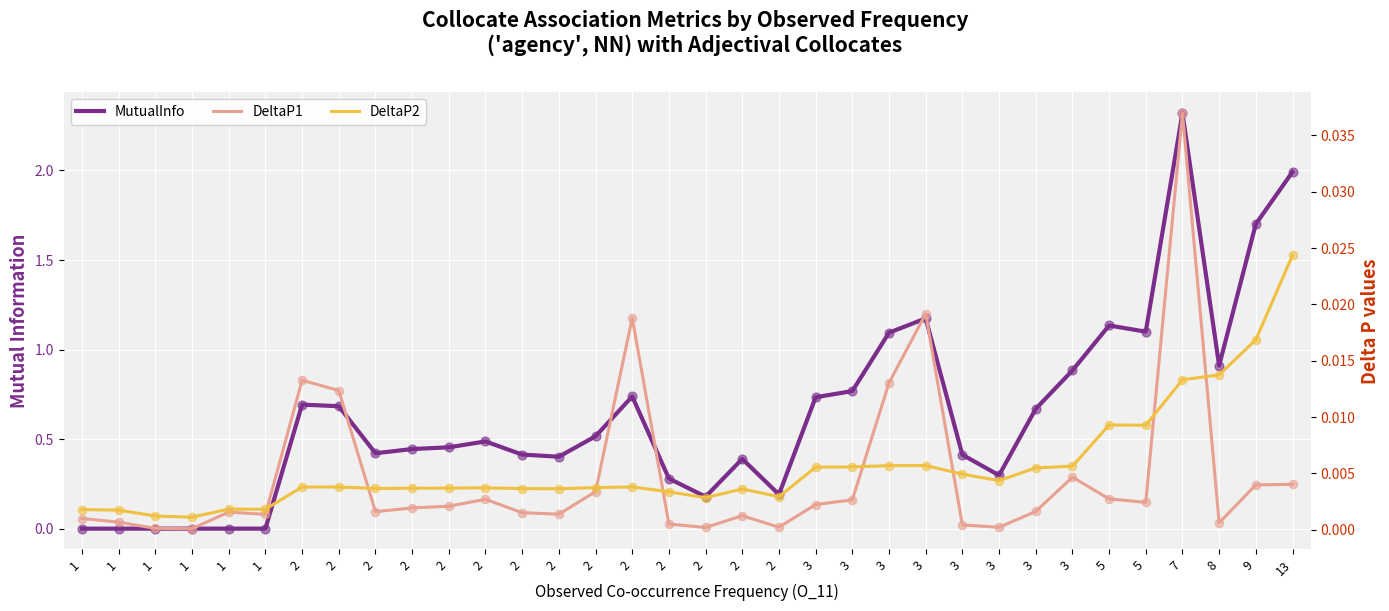

Which series contains the highest Y value?

MutualInfo